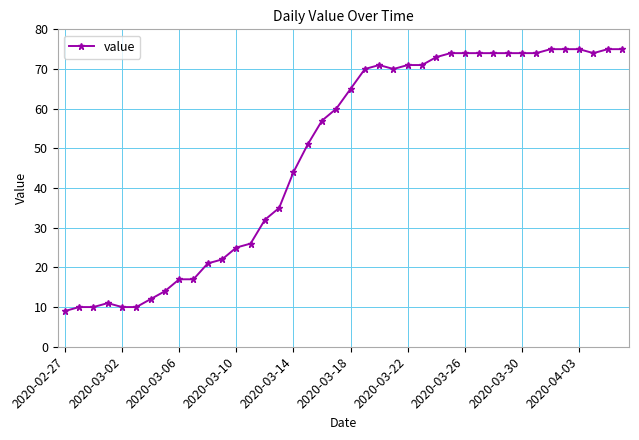

True or false: there are more than 0 points higher than both neighbors.

True